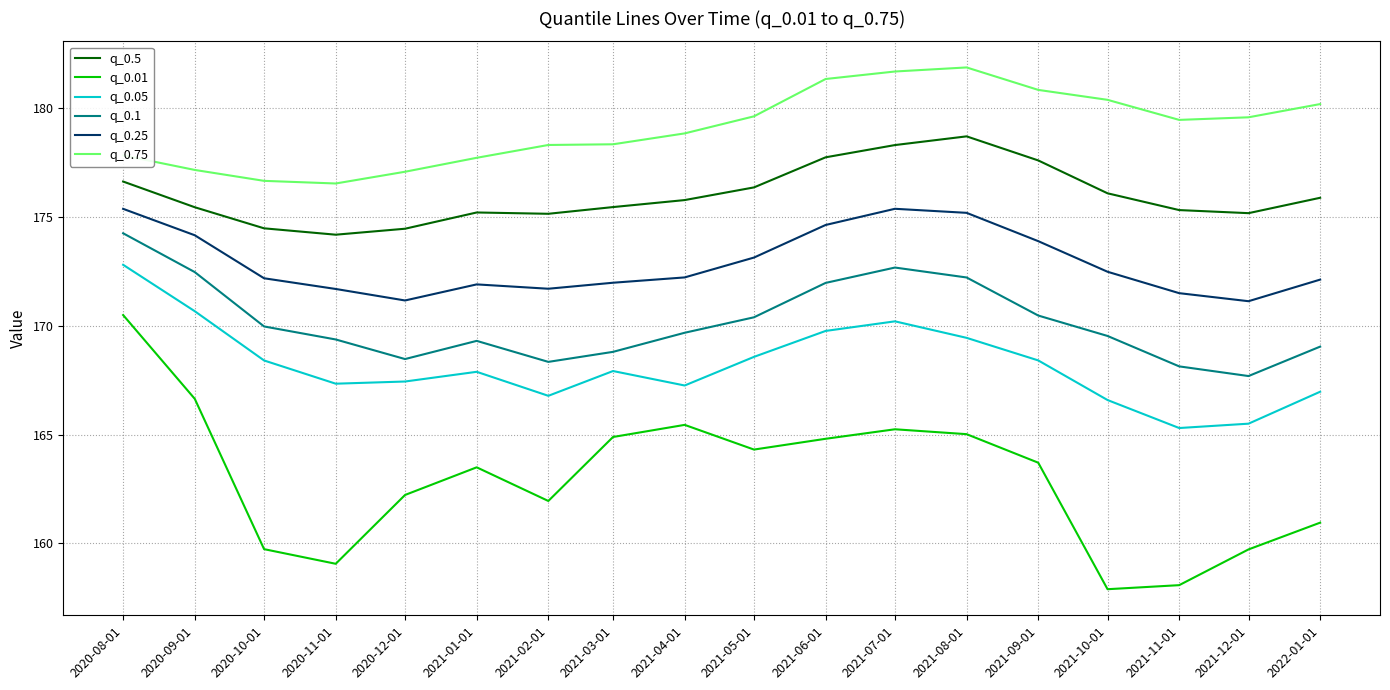

What position from the right is 2021-11-01?

3